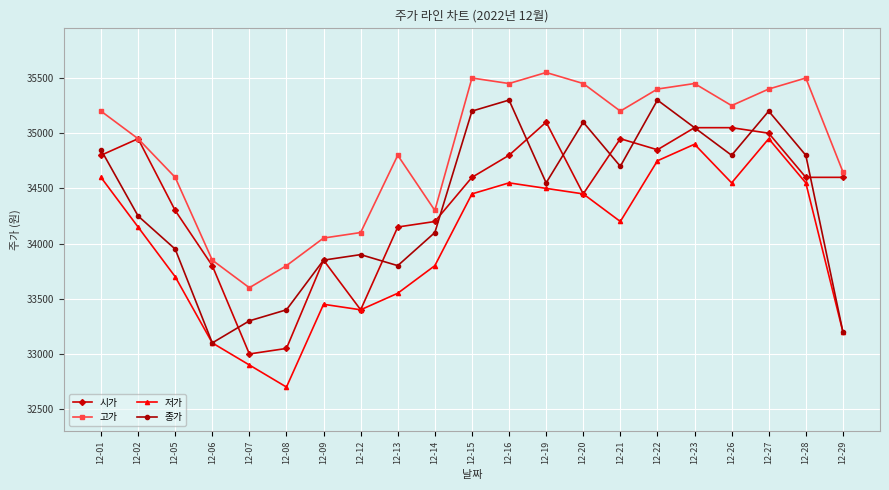

Between 12-13 and 12-23, which series saw the biggest shift?

저가